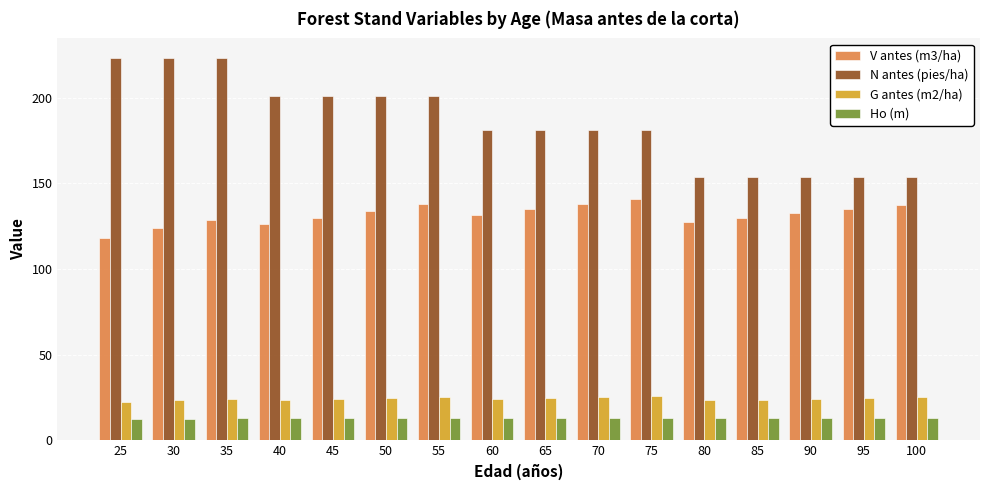

At which label does V antes (m3/ha) reach its peak?

75